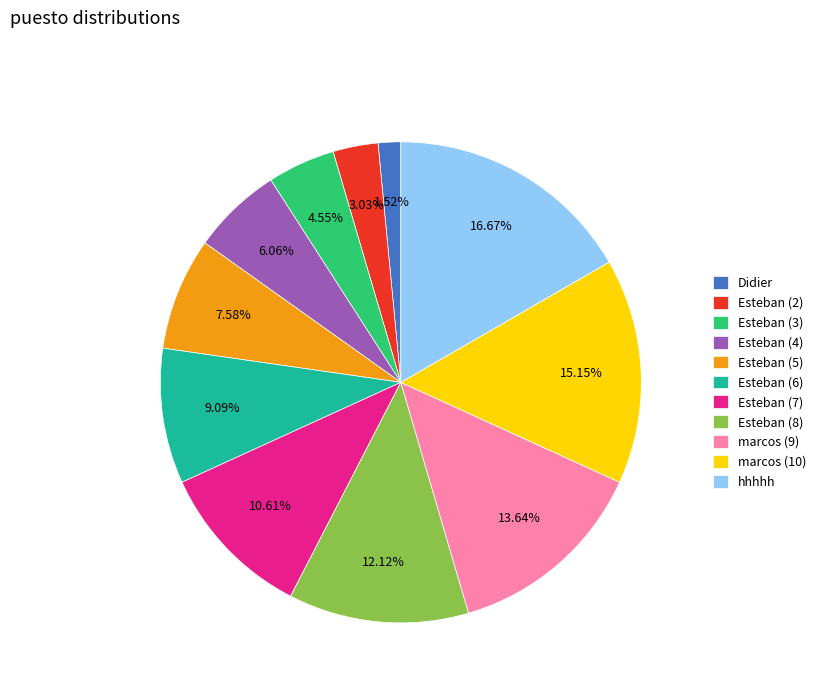

Does Didier represent more than half of the total?

No